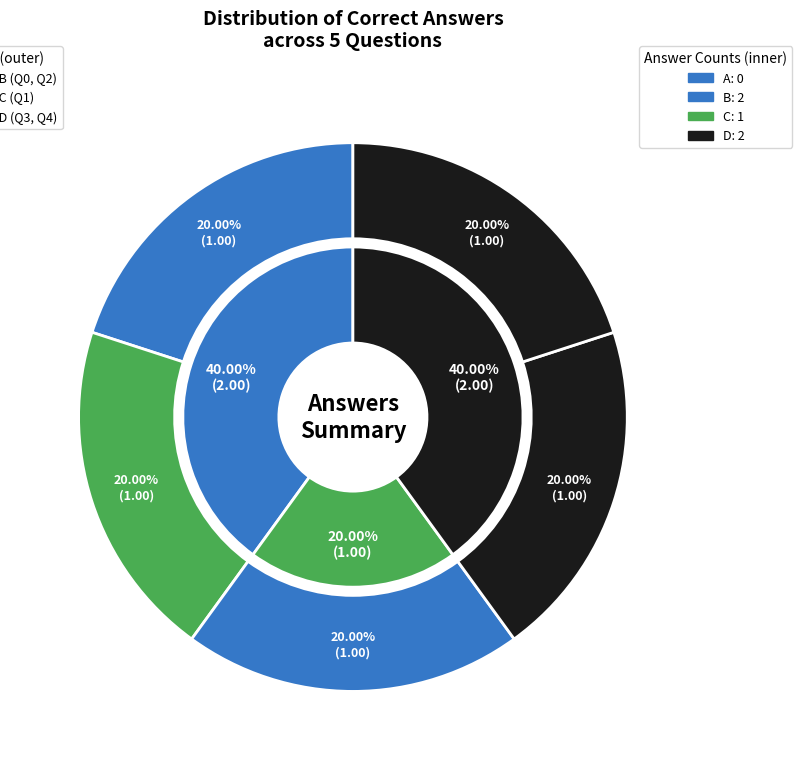

To the nearest percent, what percentage of the pie is C?

20%